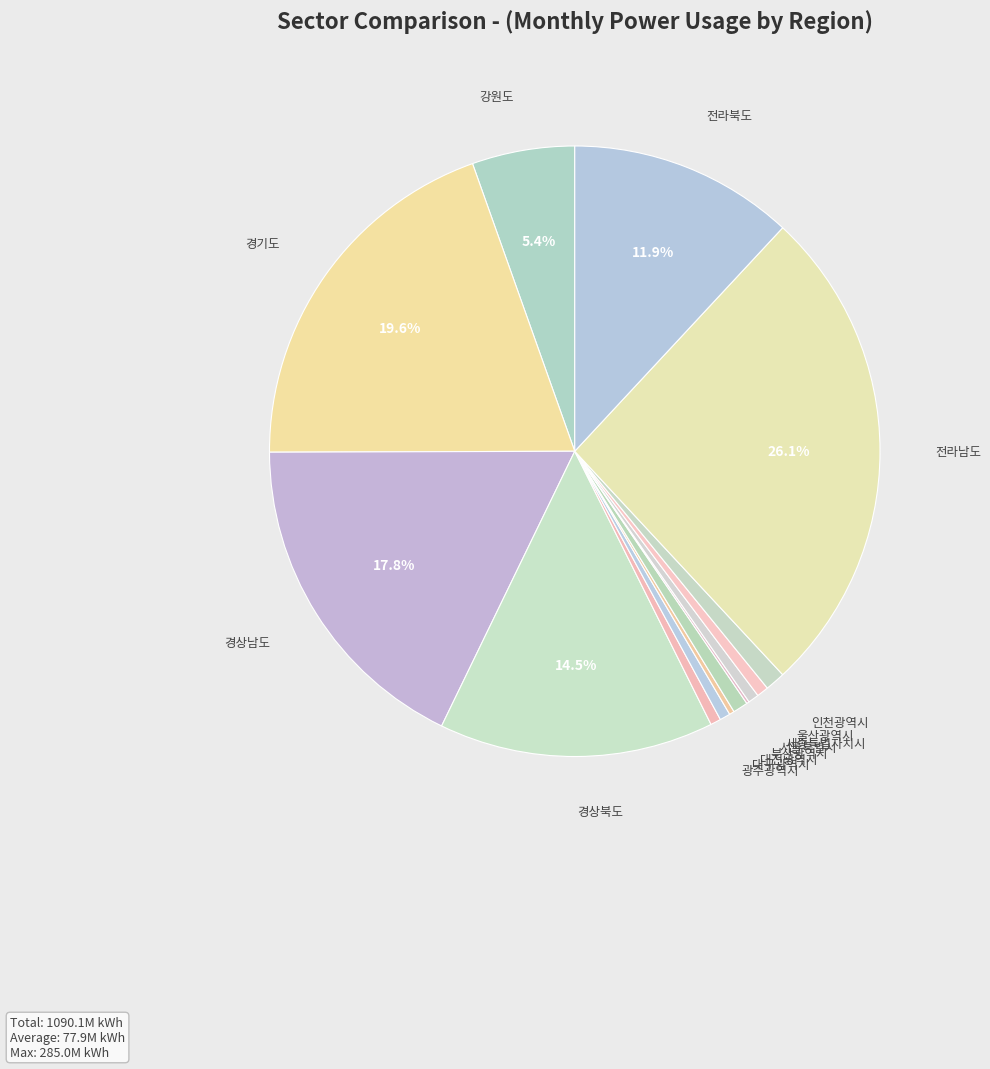

Do 전라남도 and 대구광역시 together represent more than half of the pie?

No